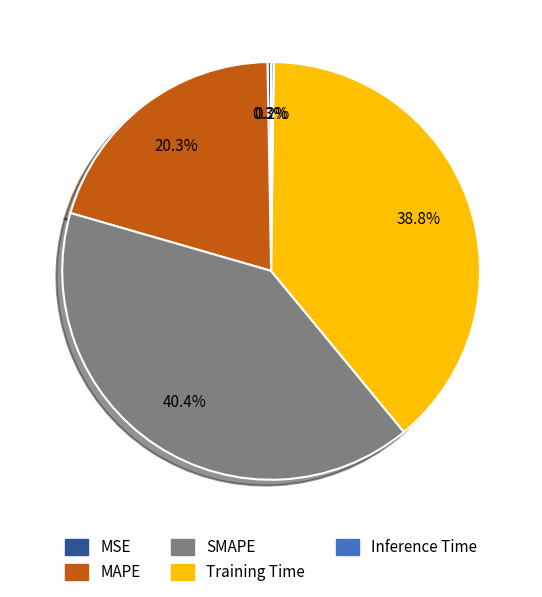

Is it true that SMAPE is 40% of the pie?

True